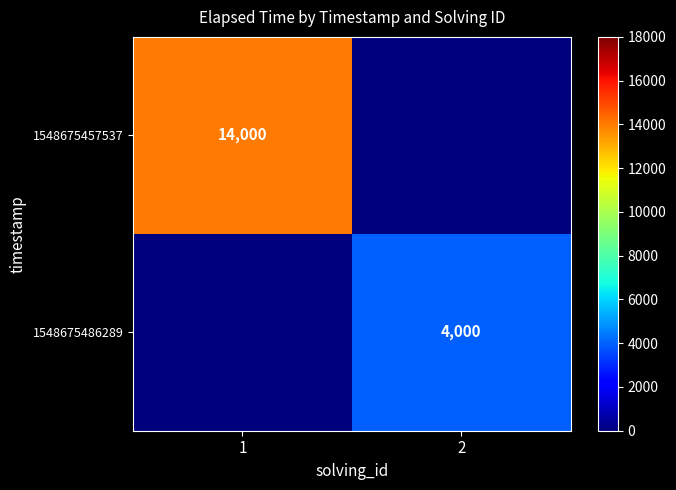

What is the difference between the highest and lowest values at 2?

4000